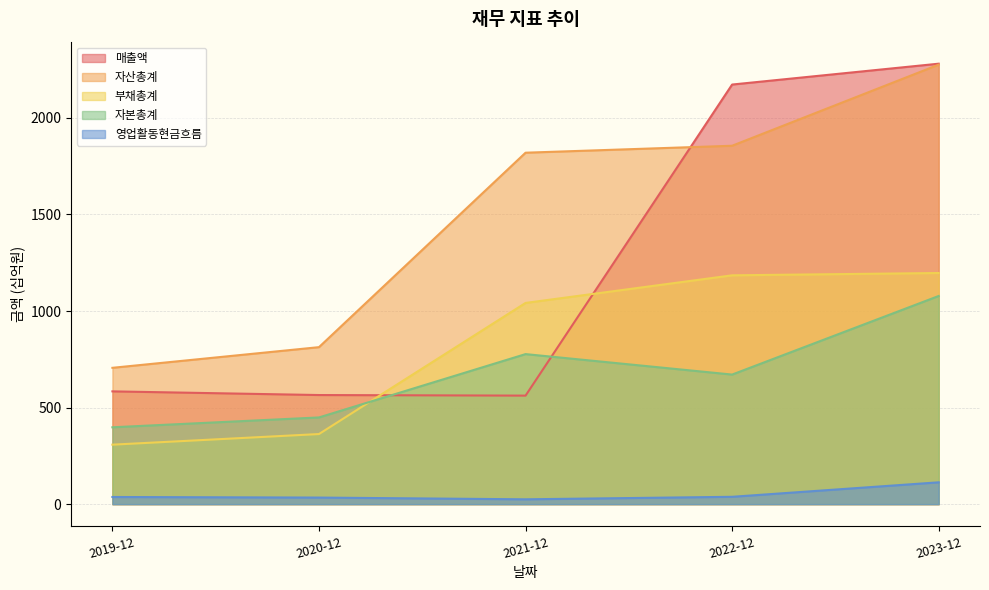

Where is 매출액 nearest to the value 1421?

2022-12